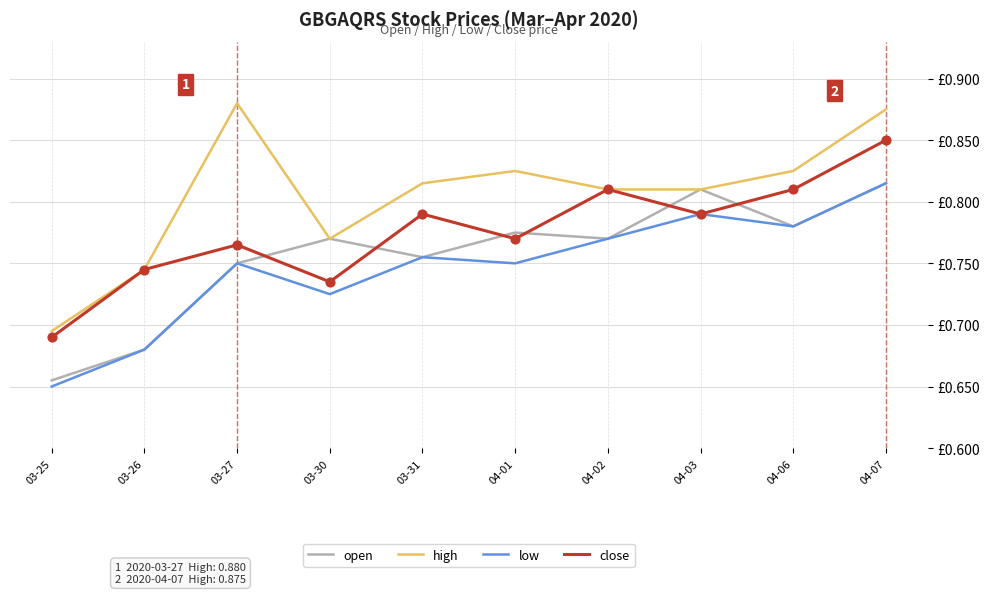

At how many categories does at least one series exceed 0?

10